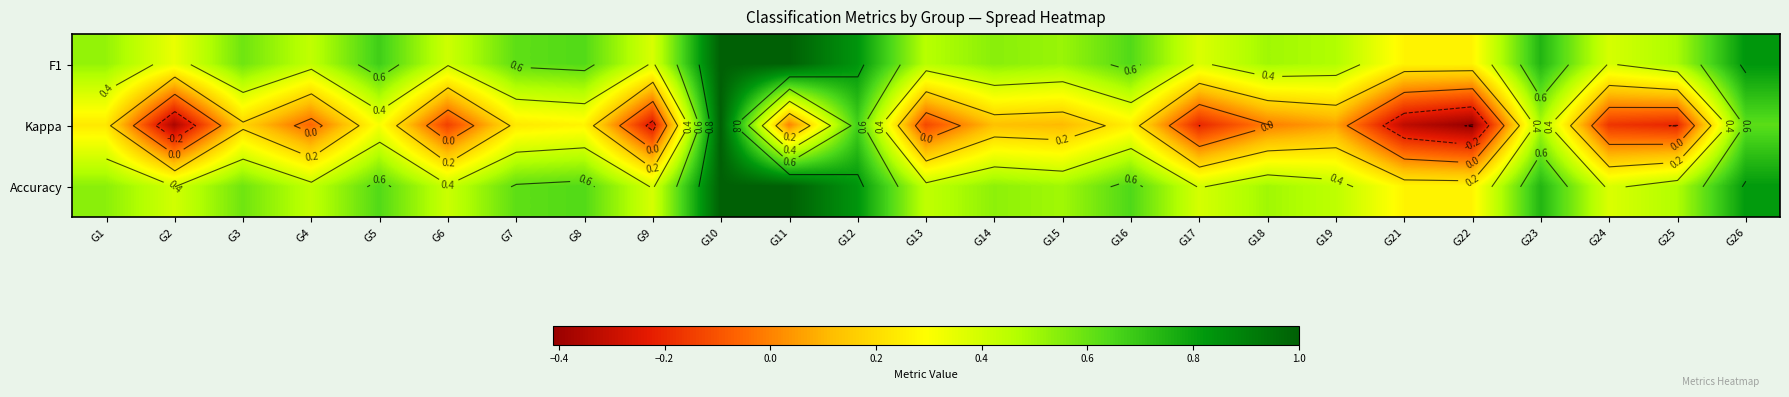

Which series has the largest range (max minus min)?

Kappa